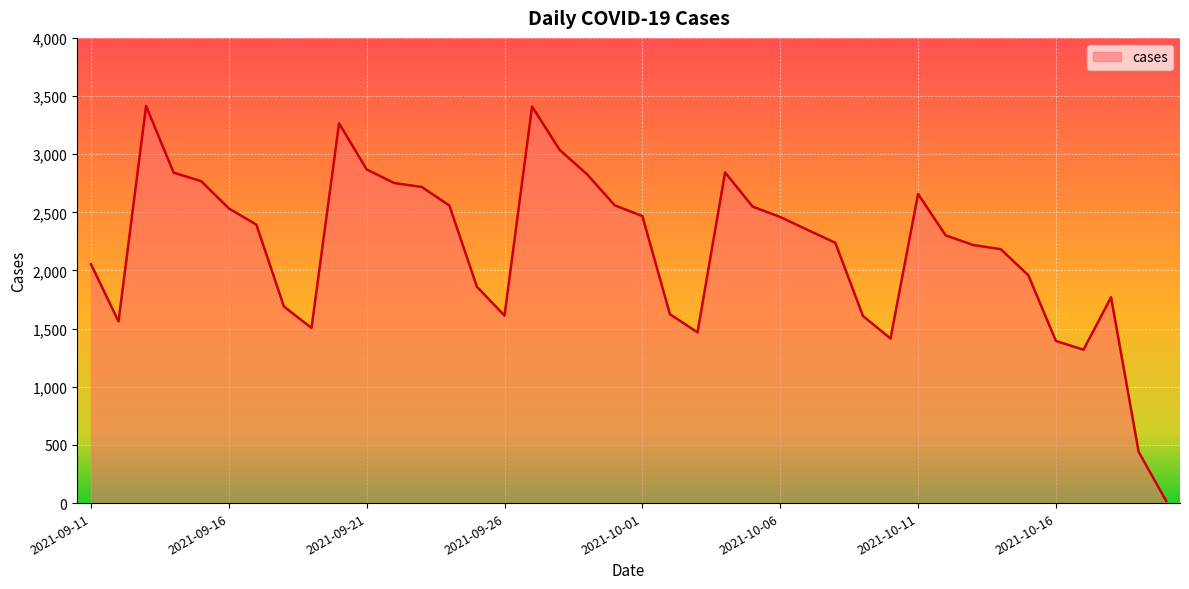

What is the difference between the maximum and minimum values?

3396